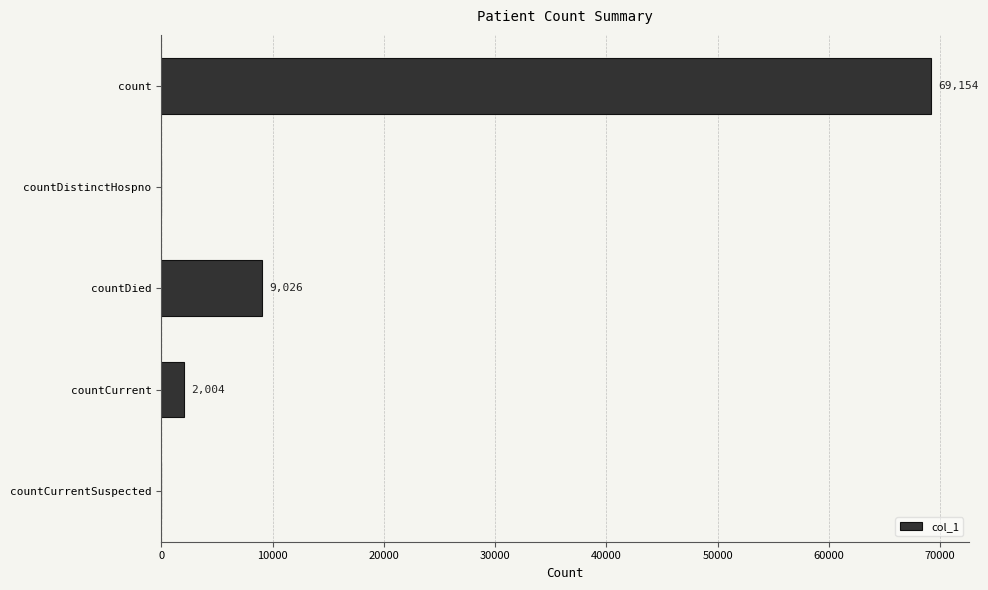

What is the greatest value displayed?

69154